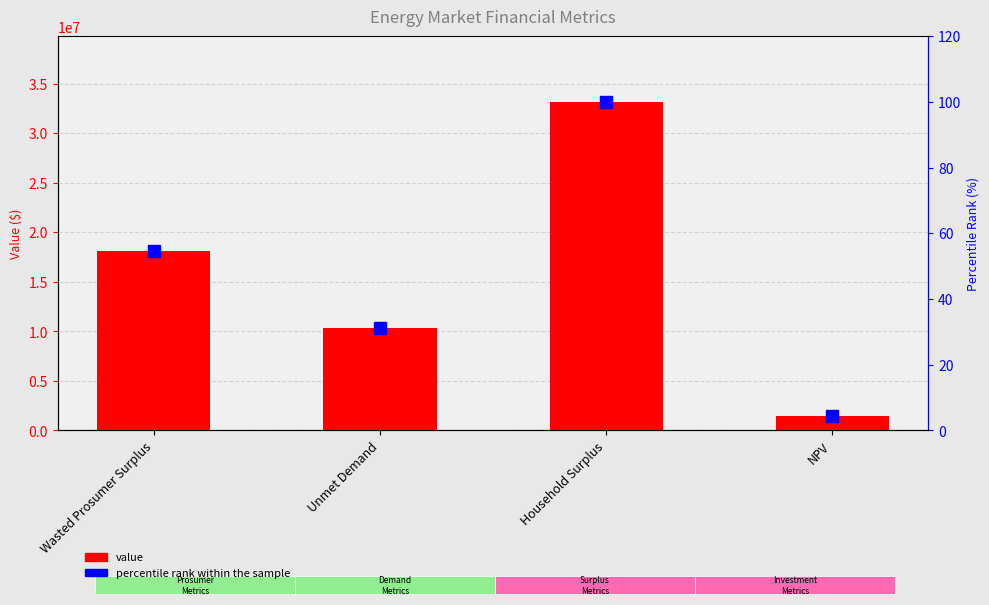

What is the label of the 3rd bar from the right?

Unmet Demand